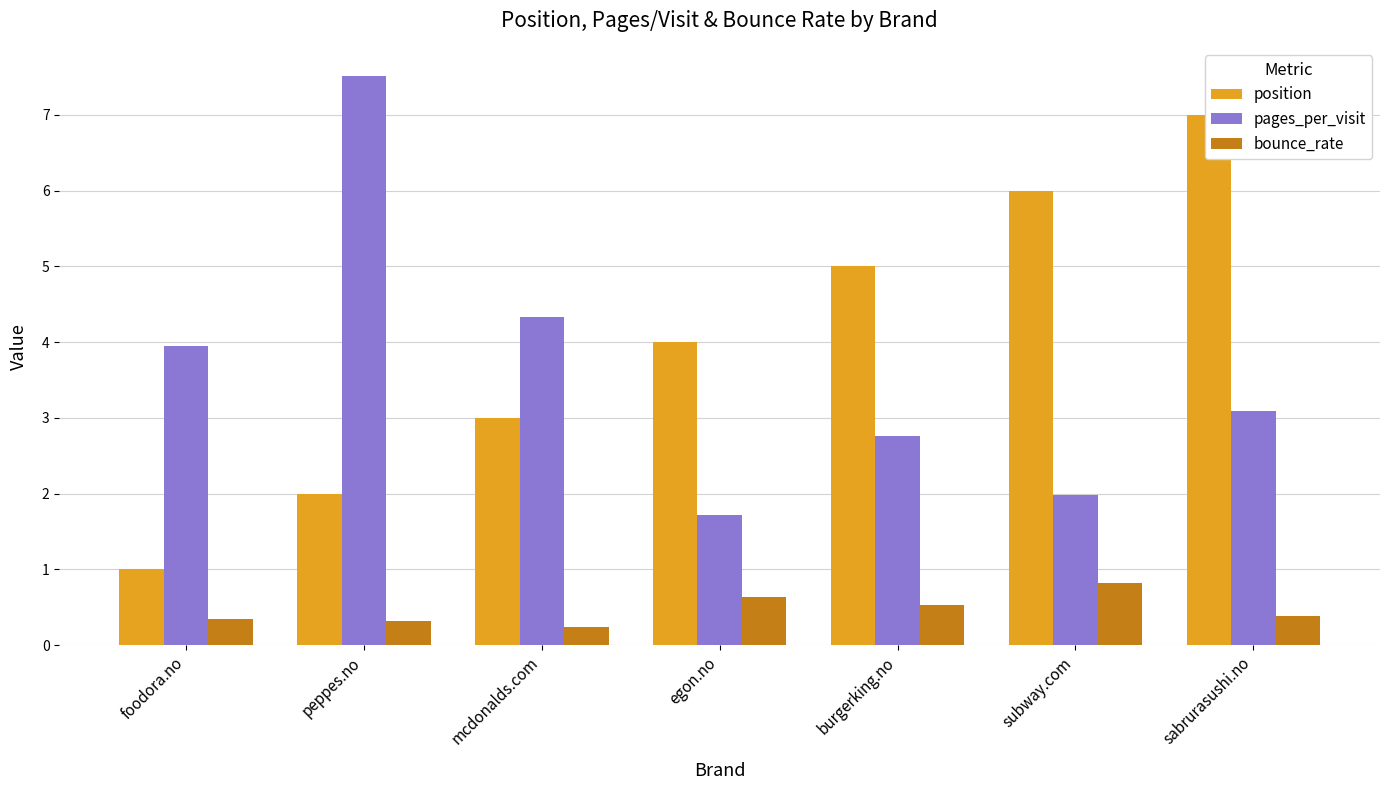

Are the bars grouped side by side (vs. stacked)?

Yes